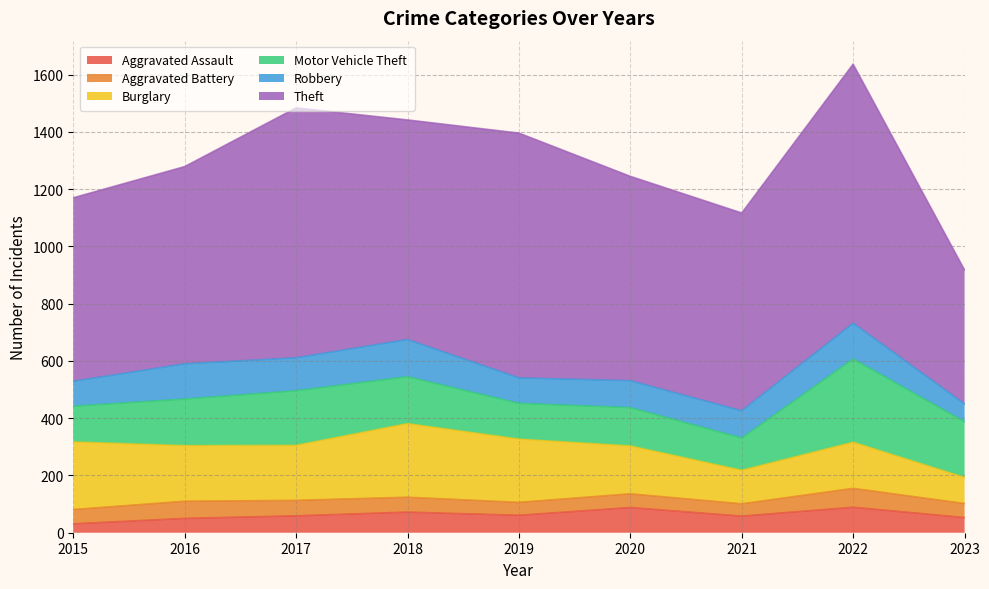

True or false: Robbery and Theft cross at least once.

False